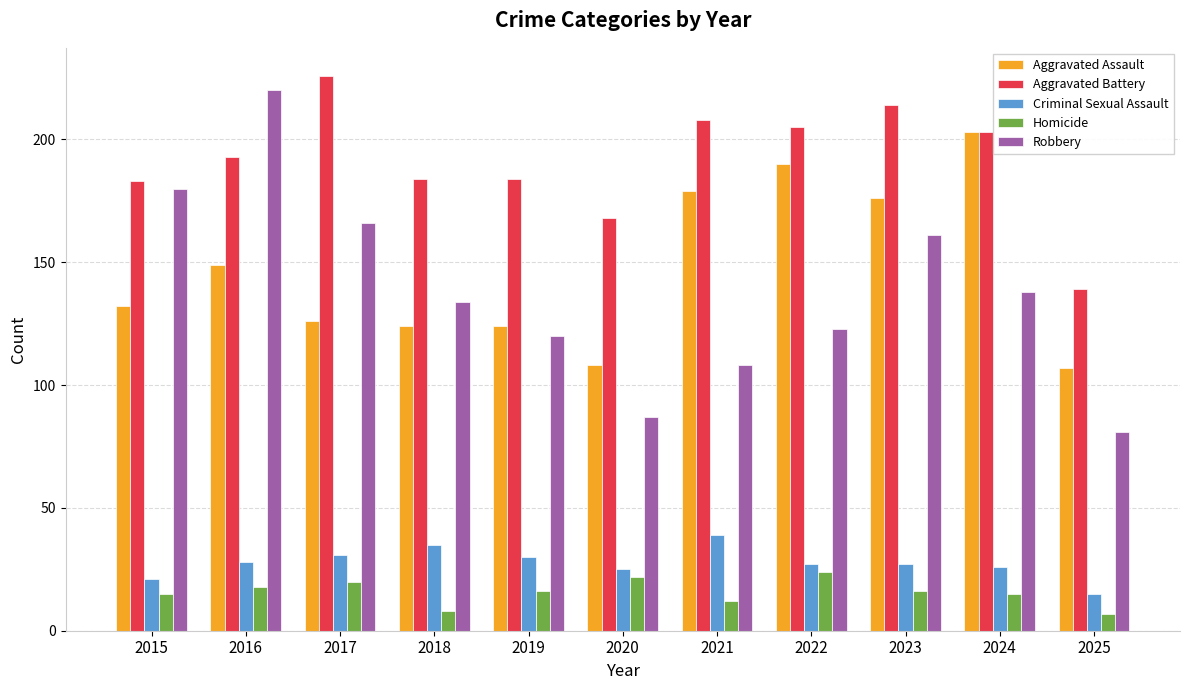

What is the smallest value displayed?

7